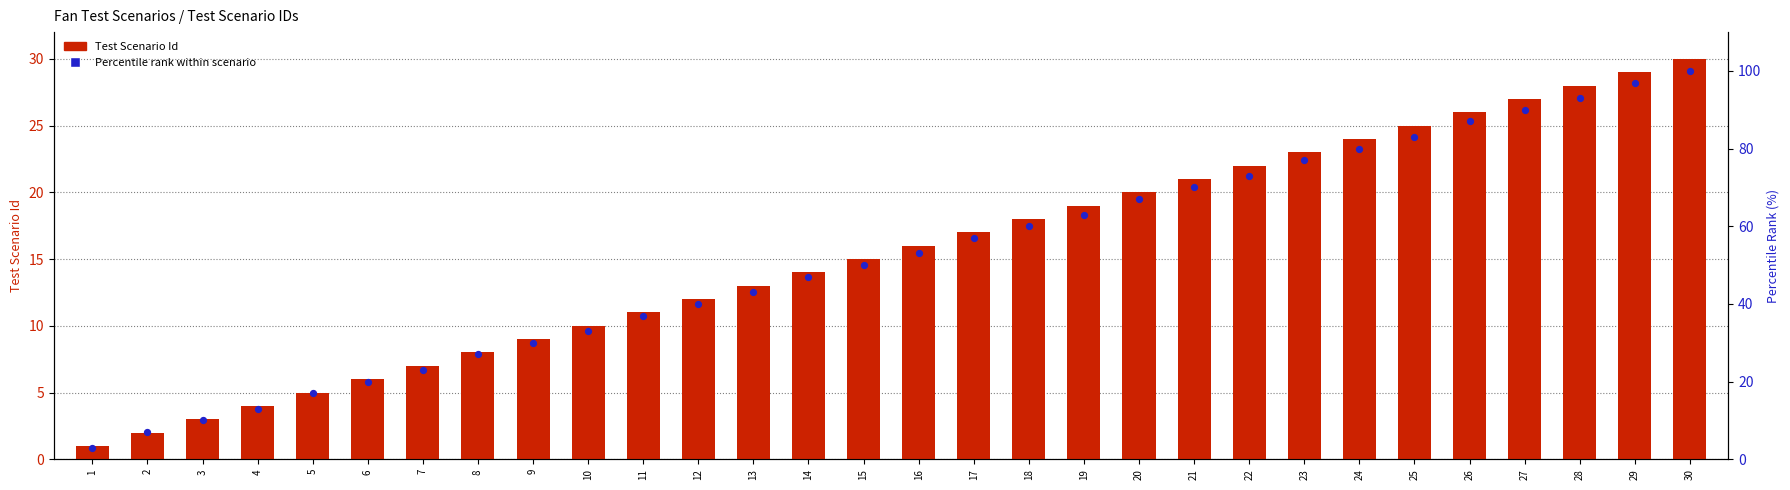

Which series contains the lowest Y value?

Test Scenario Id